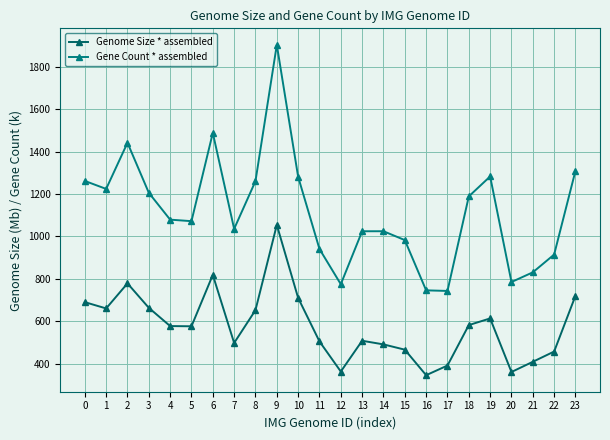

True or false: Genome Size * assembled and Gene Count * assembled cross at least once.

False